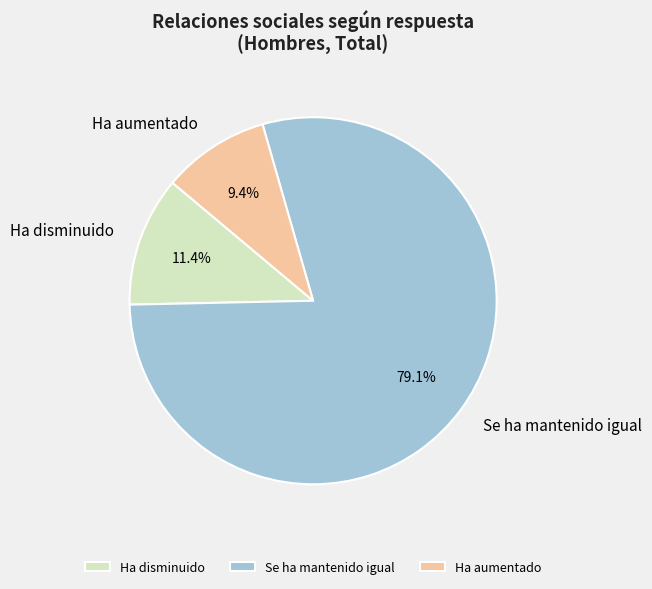

What is the majority slice?

Se ha mantenido igual